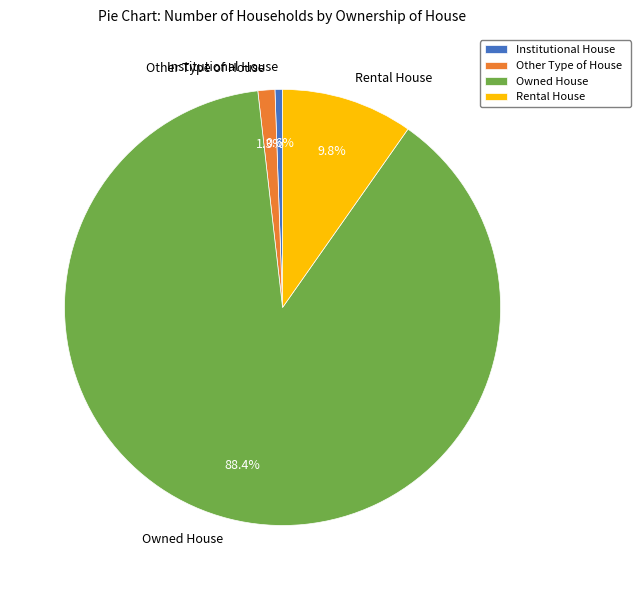

To the nearest percent, what portion does Rental House represent?

10%